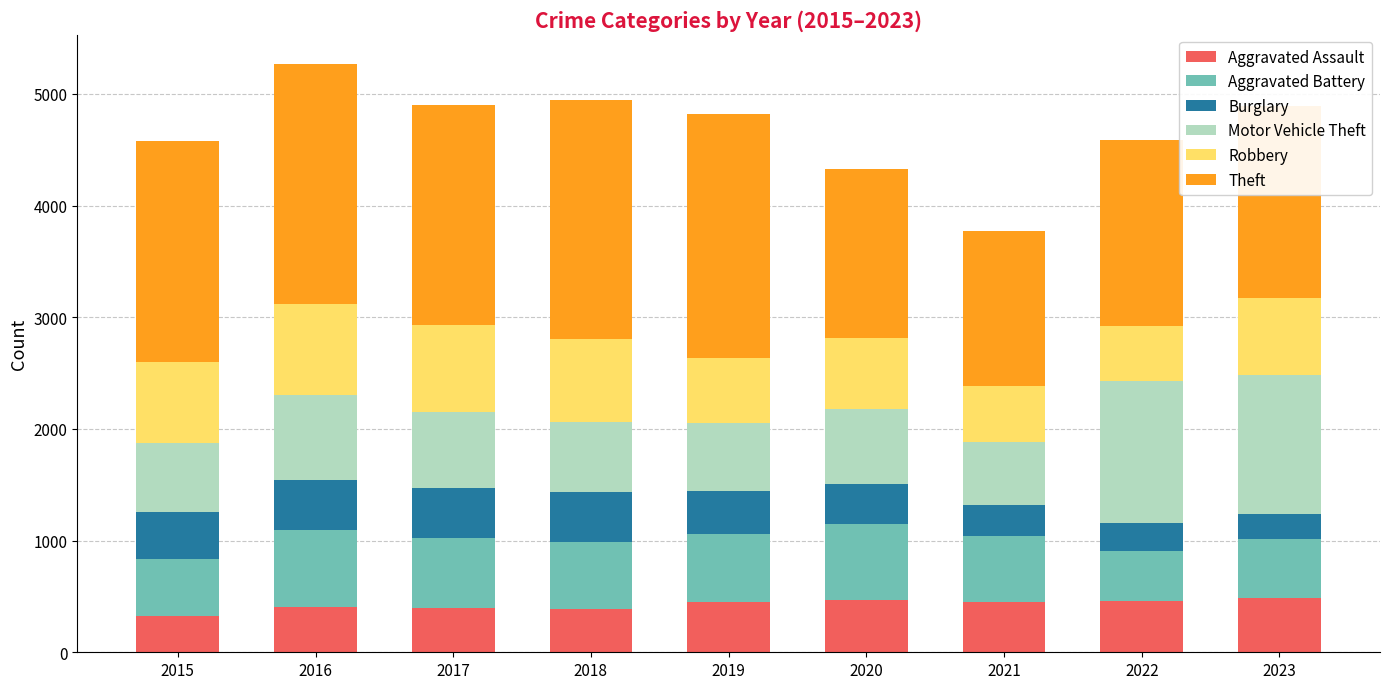

What is the average value of the Aggravated Assault series?

425